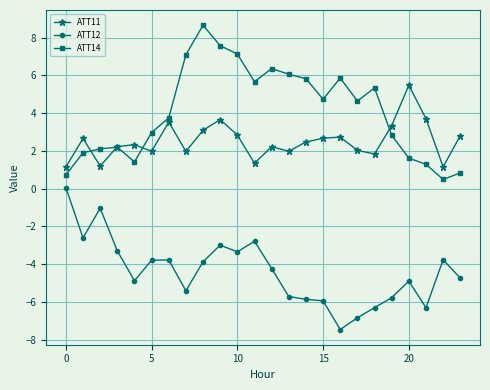

True or false: ATT12 and ATT14 intersect in this chart.

False